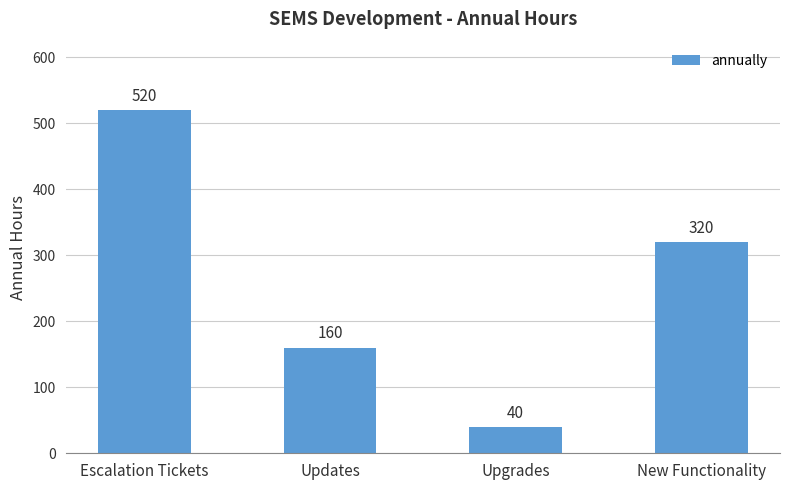

Reading right to left, extract all data points from this chart.

320	40	160	520